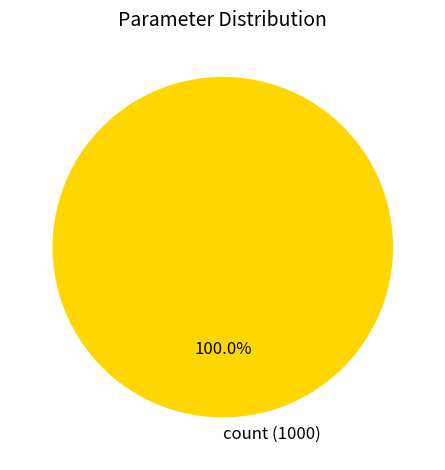

What is the majority slice?

count (1000)